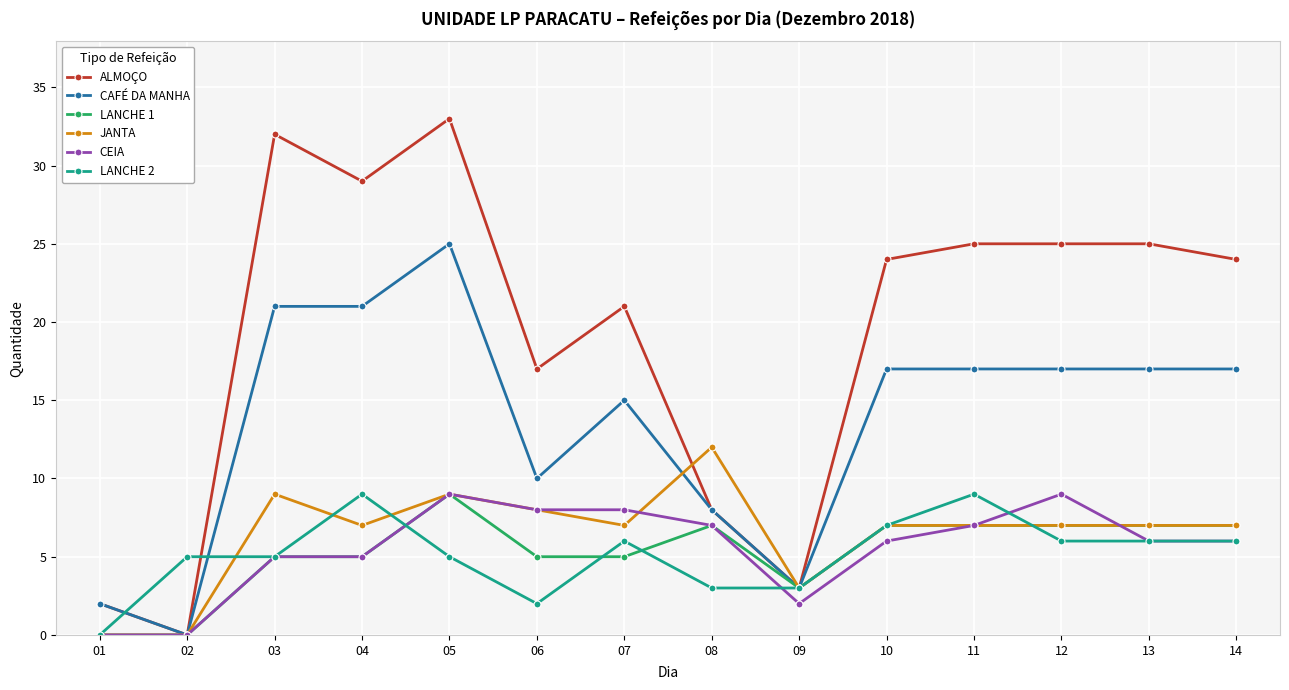

Is it true that LANCHE 2 equals 6 at 14?

True